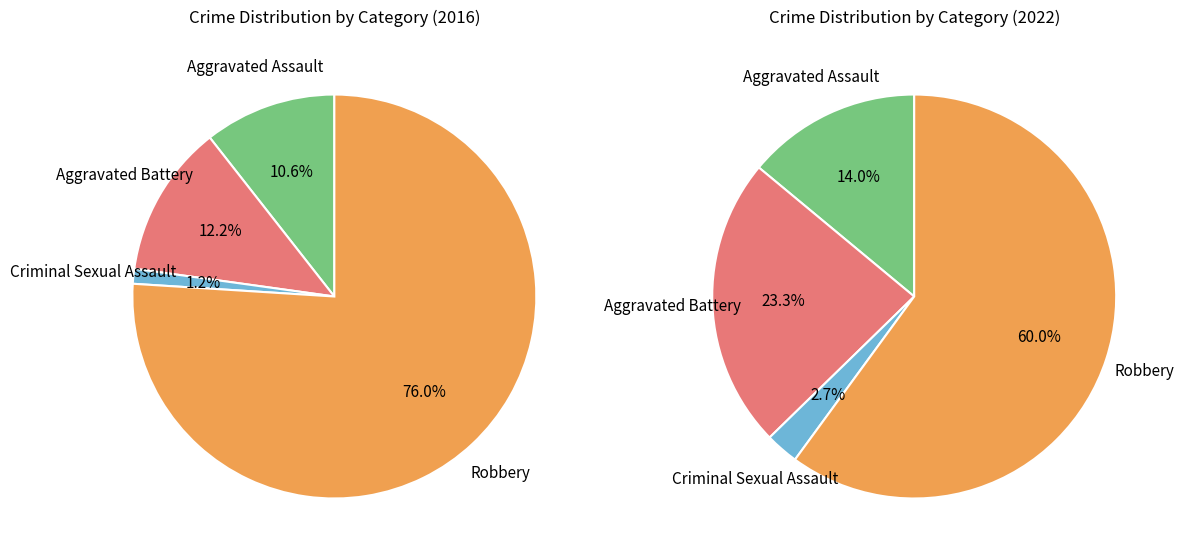

To the nearest percent, what is the average slice percentage?

25%